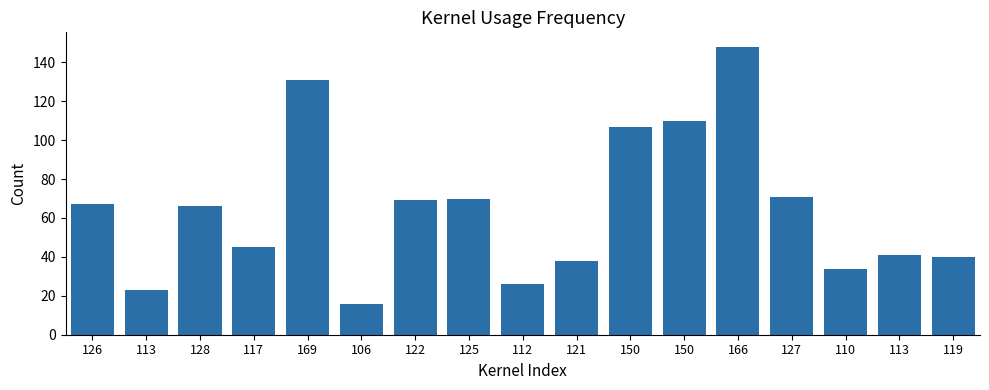

How many bars are there in total?

17